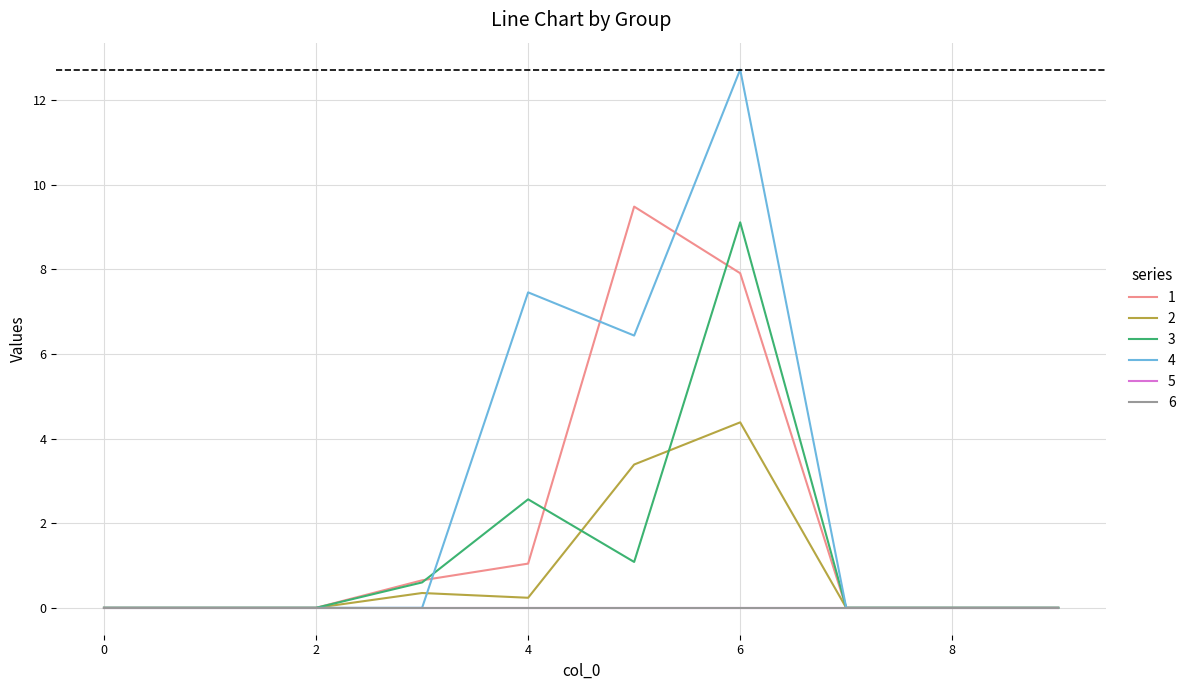

What is the value of the 3 point at the 6th from the left?

1.1